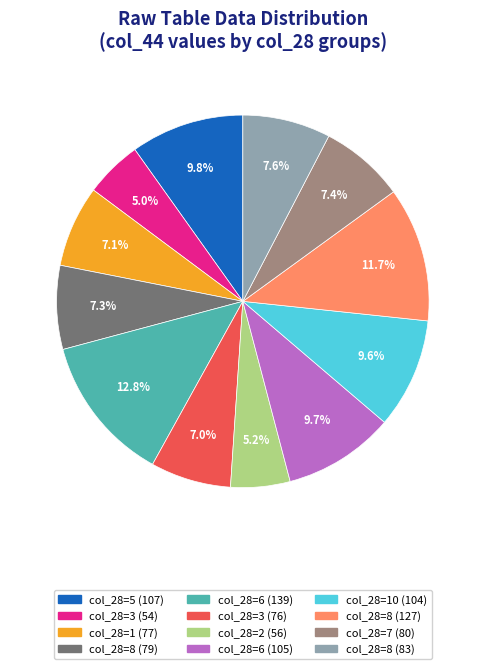

Is there a majority slice in this chart?

No